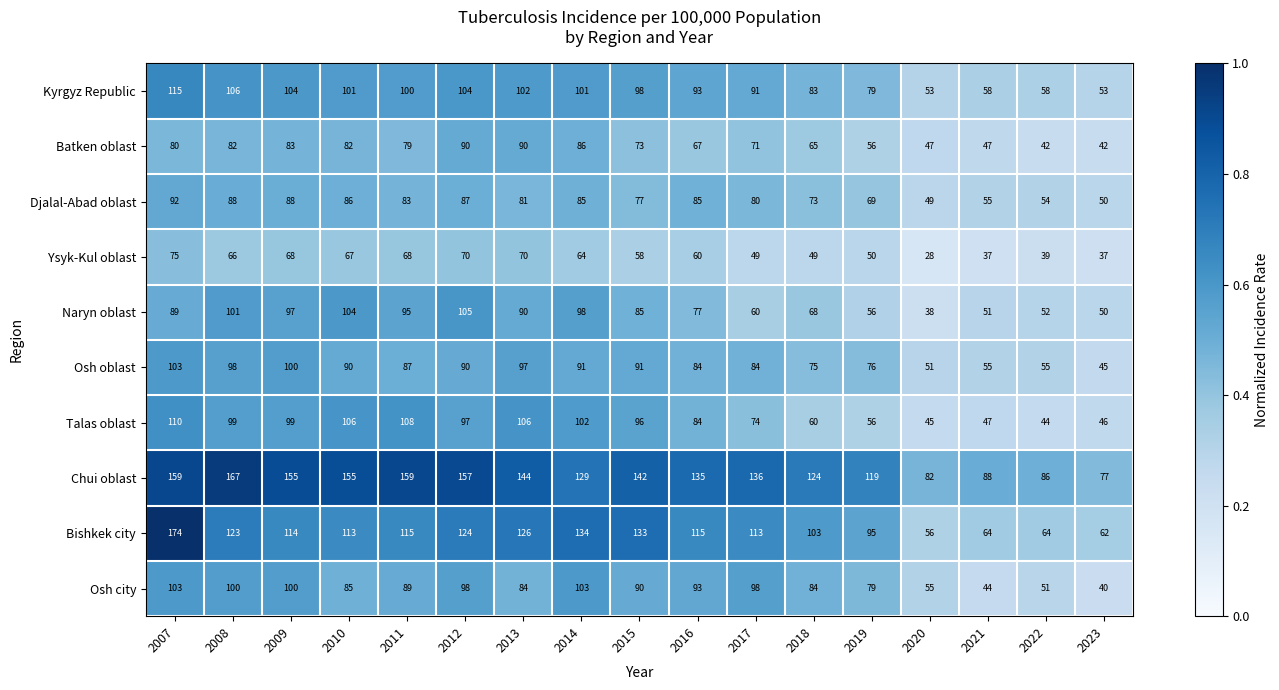

What is the sum of the Talas oblast values at 2019 and 2018?

116